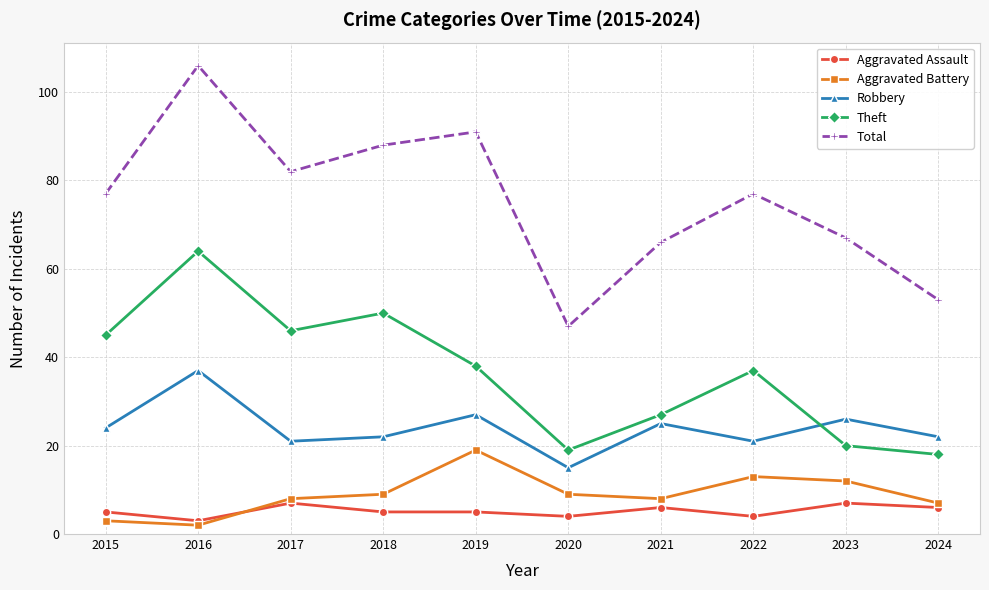

How many distinct data groups are displayed?

5